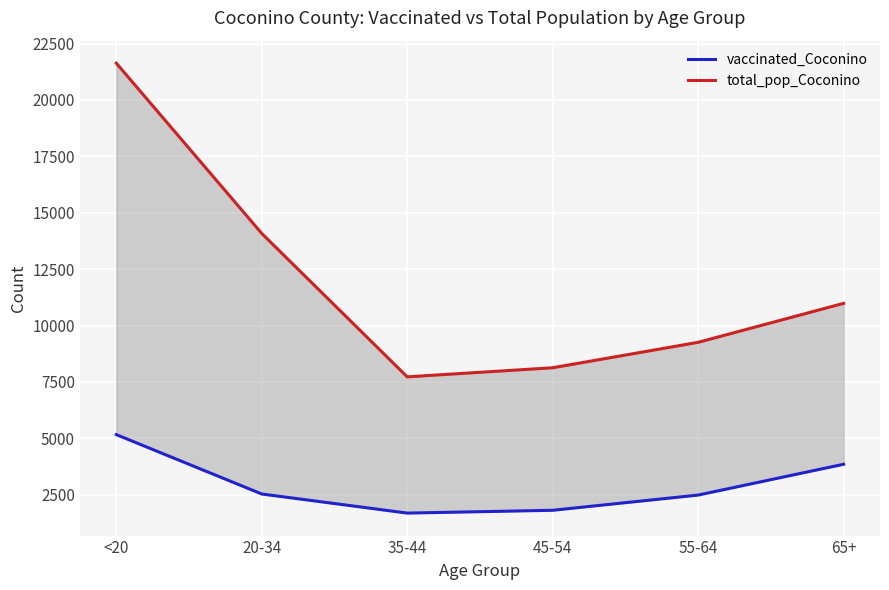

What is the sum of all vaccinated_Coconino values?

17523